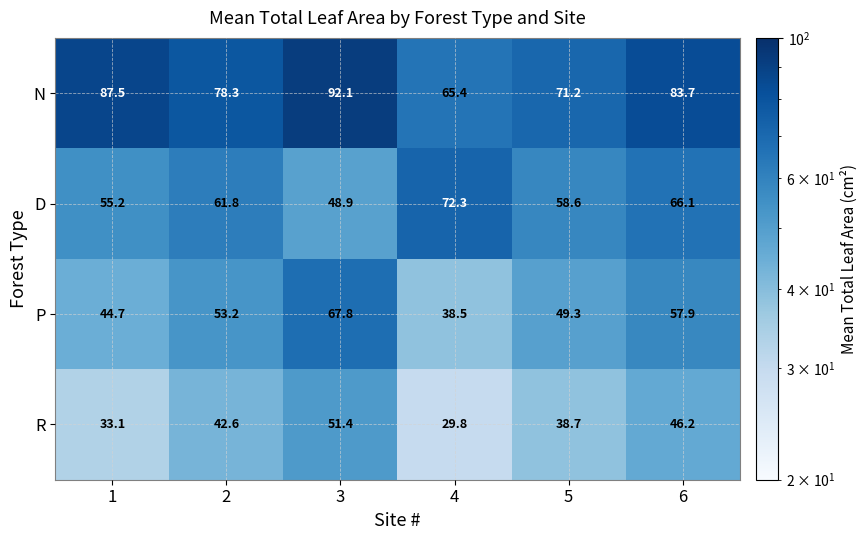

What is the total value across all series at 3?

260.2